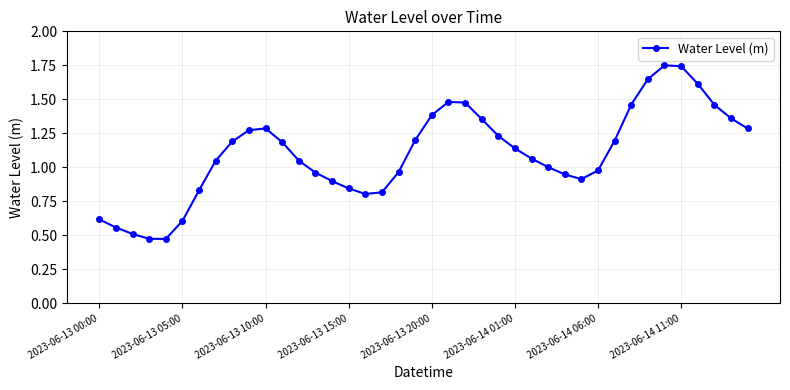

True or false: the data has more than 0 interior local peaks.

True